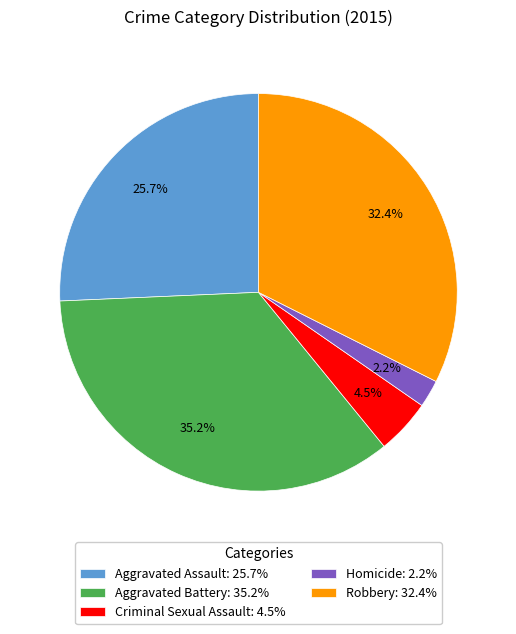

Rank the categories by value from highest to lowest.

Aggravated Battery, Robbery, Aggravated Assault, Criminal Sexual Assault, Homicide